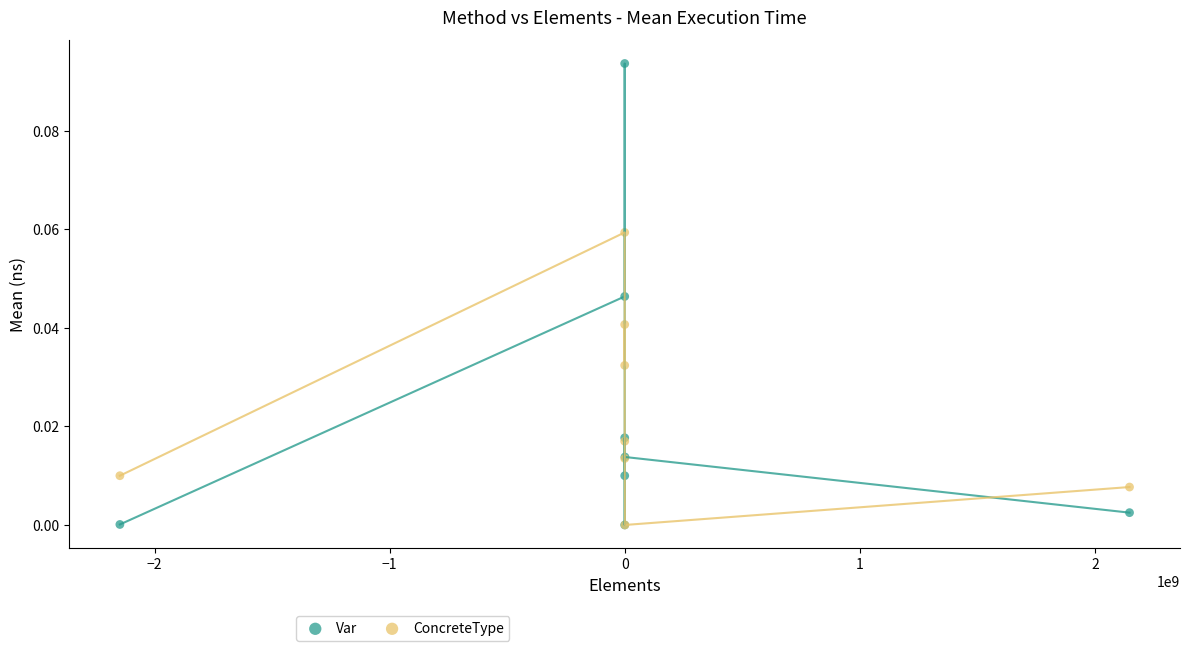

What are all the series names shown in the legend?

Var, ConcreteType